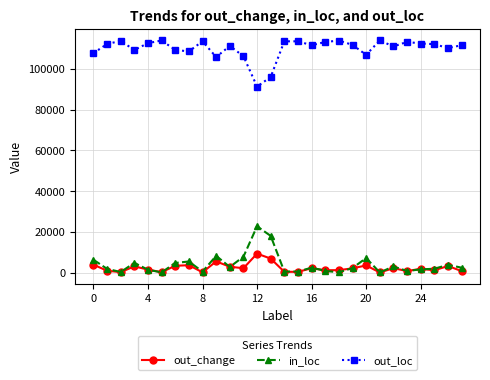

What is the highest value of the out_loc series?

113989